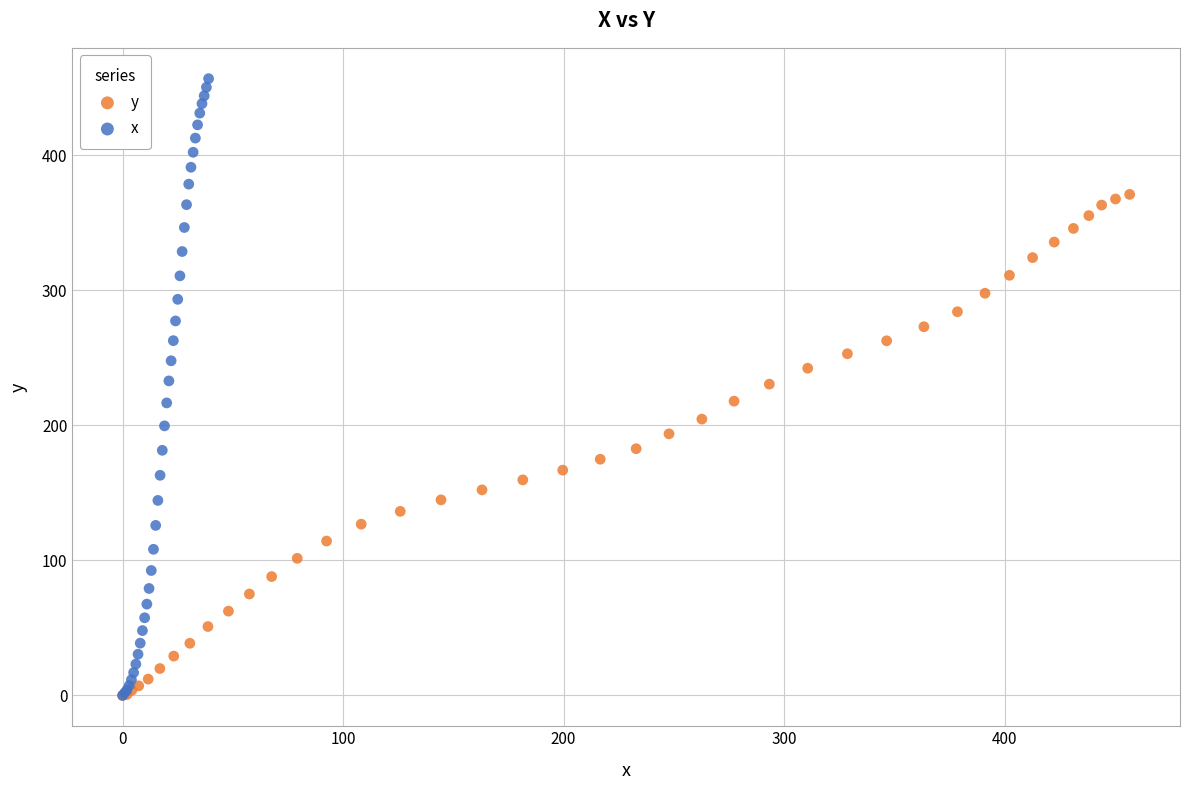

Which series reaches the maximum Y coordinate?

x